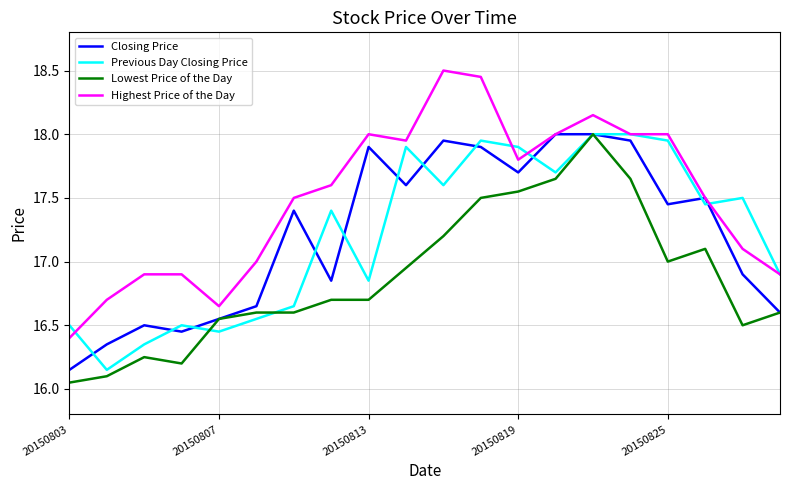

Which series has the widest spread of values?

Highest Price of the Day